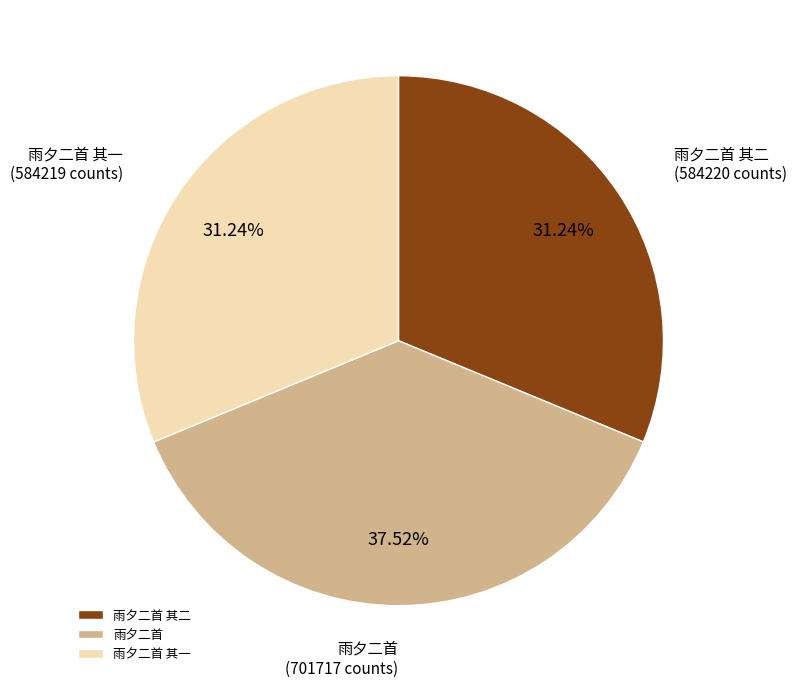

To the nearest percent, what is the difference between the largest and smallest slice percentages?

6%